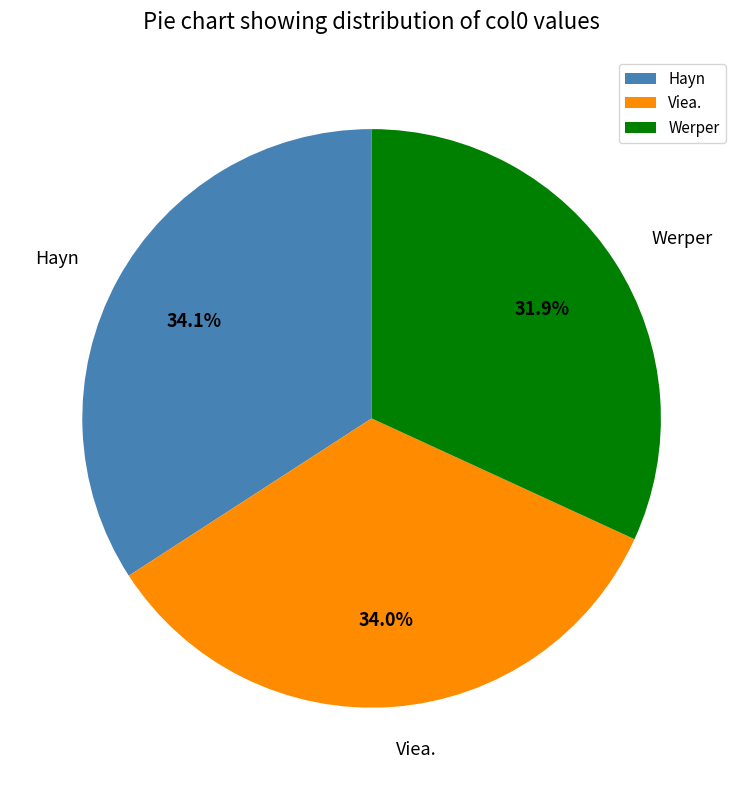

To the nearest percent, what is the difference between the largest and smallest slice percentages?

2%